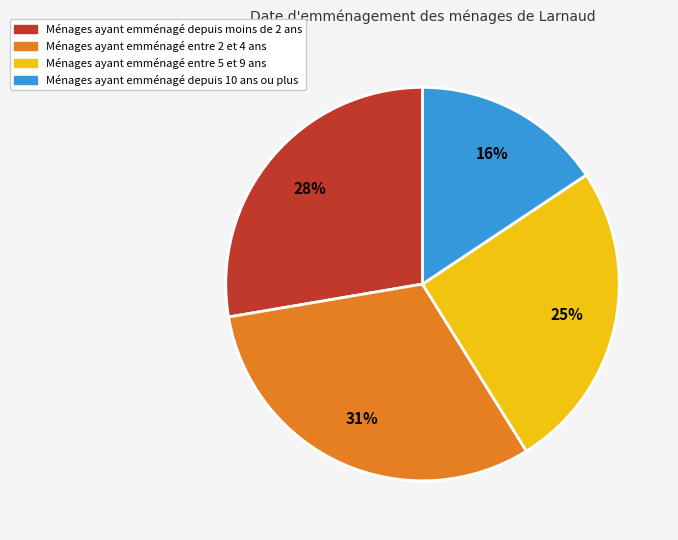

Is there a majority slice in this chart?

No